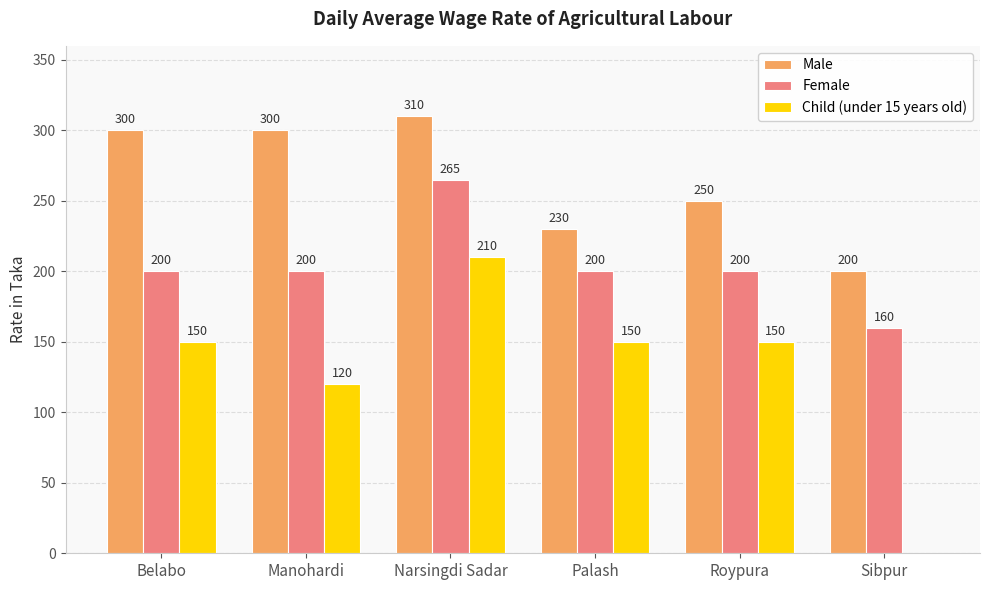

At which label is Child (under 15 years old) closest to 105?

Manohardi